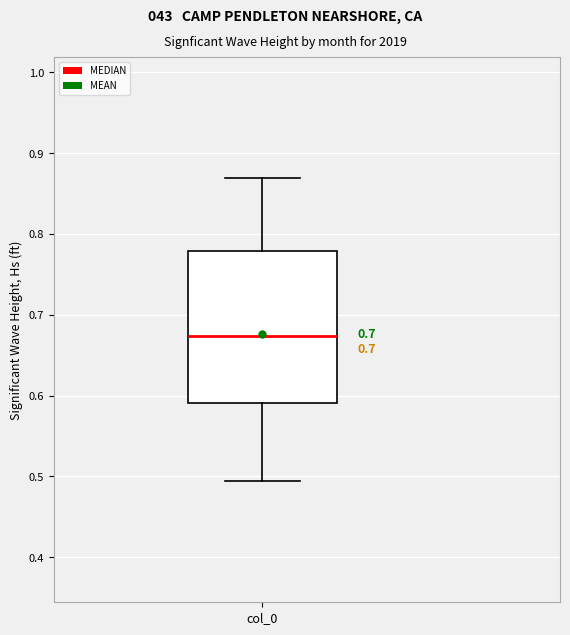

Transcribe this box plot: give where the median line is, the range the box spans, and where the two whiskers end, as read against the y-axis. The values are not printed on the chart, so give them approximately, as read against the axis.

median 0.67, box 0.59 to 0.78, whiskers 0.49 to 0.87